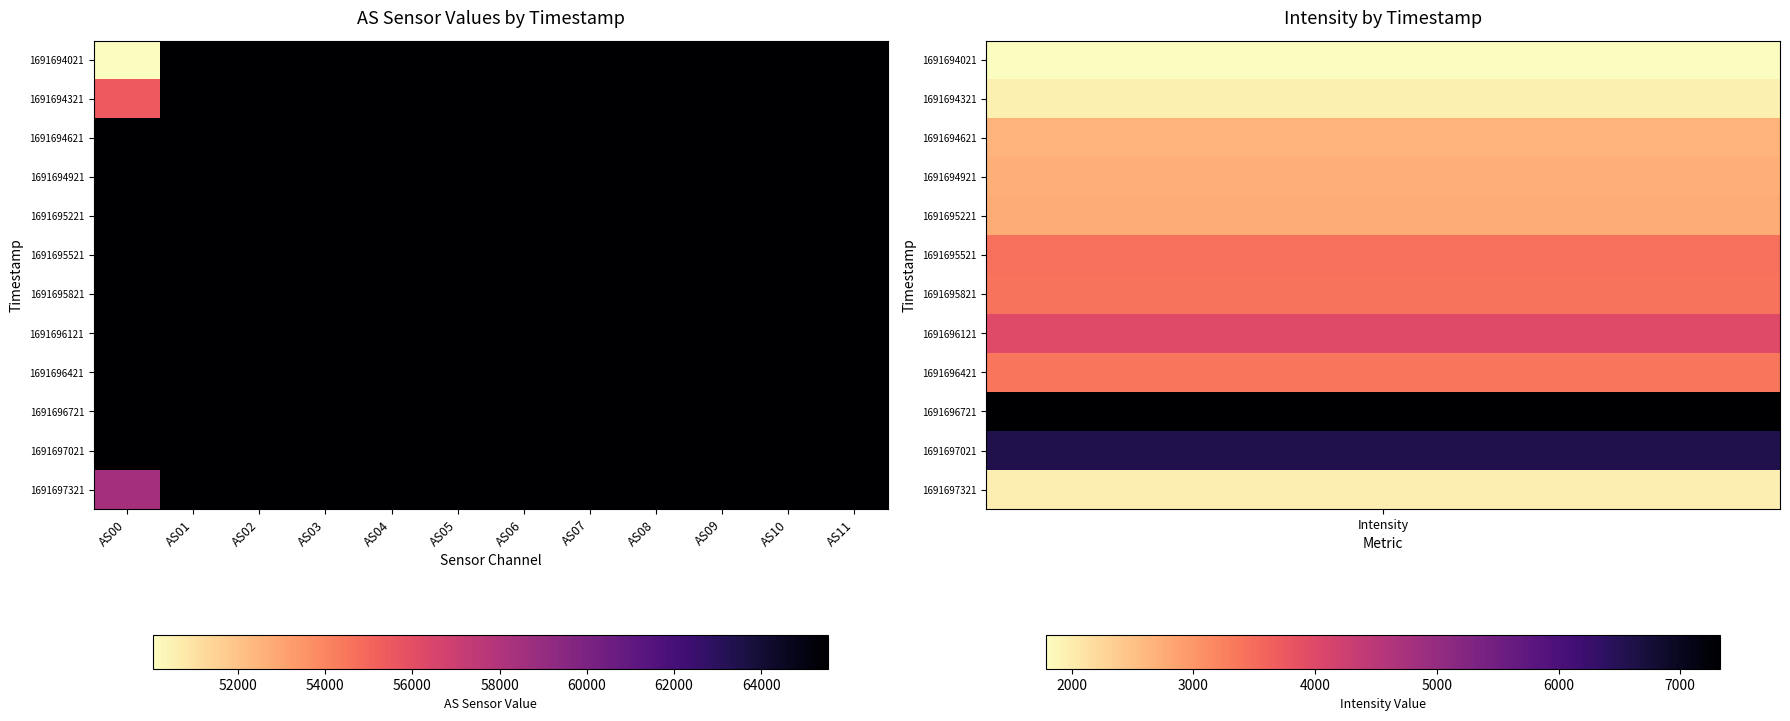

Count the number of categories in the chart.

12